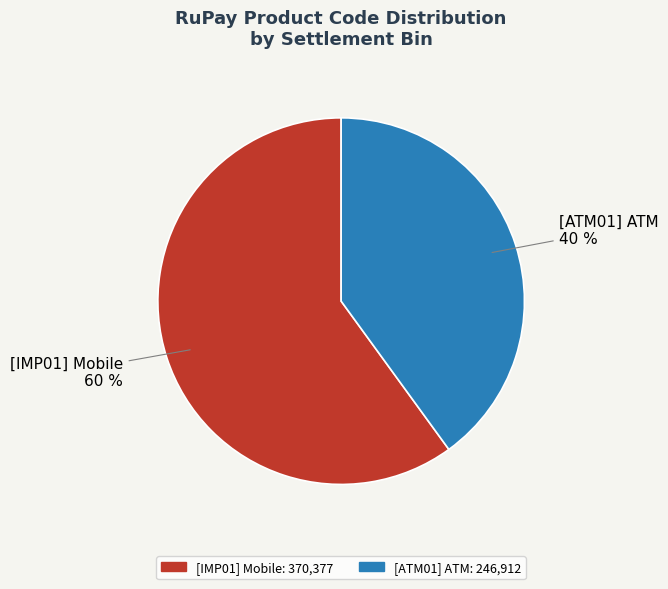

Is there any slice that represents more than half of the pie?

Yes